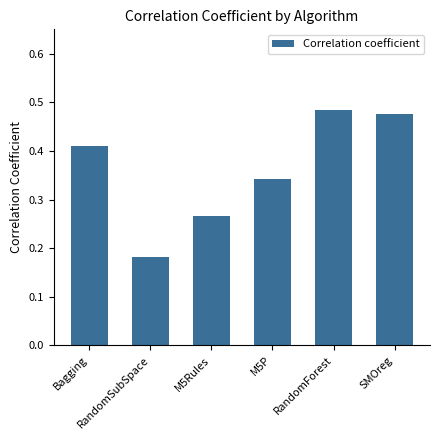

Count the number of data series in this chart.

1